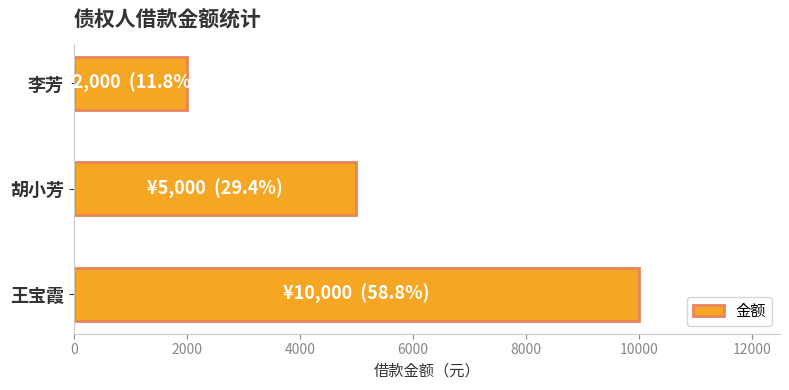

Rank the categories by value from highest to lowest.

王宝霞, 胡小芳, 李芳